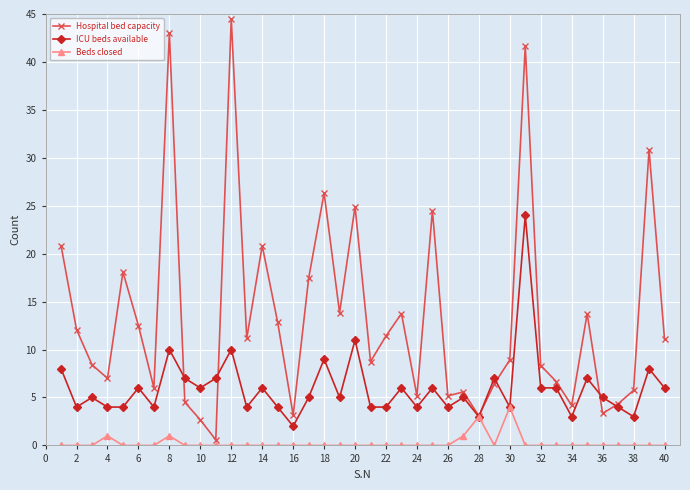

What is the value of the ICU beds available point at the 40th from the left?

6.0